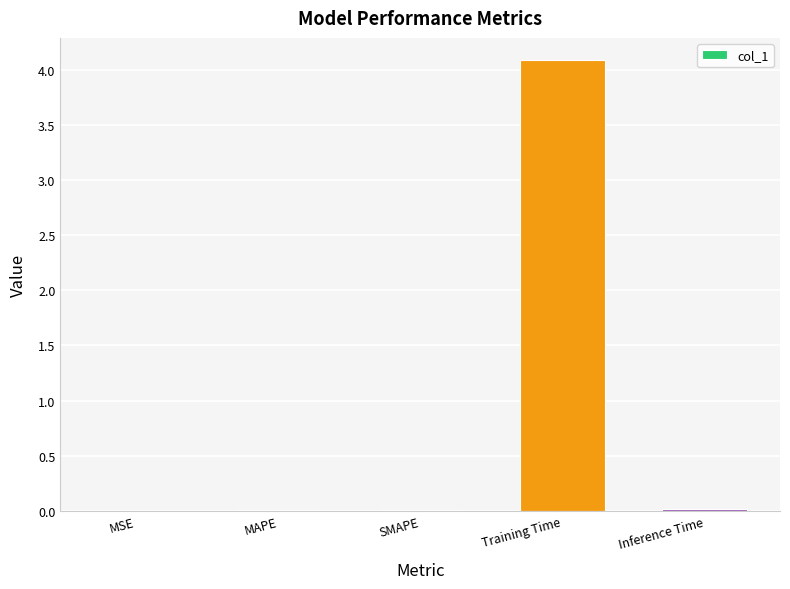

What is the sum of all values?

4.1